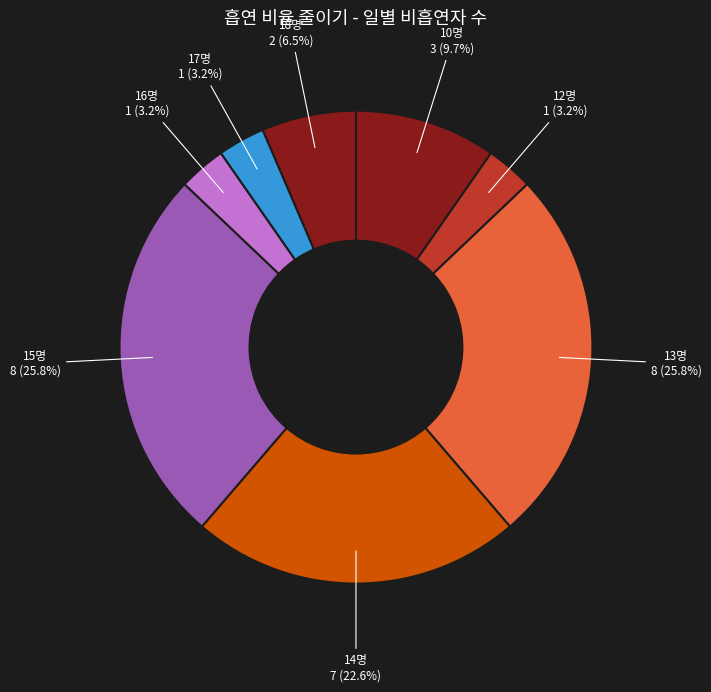

Combined, do 15명 and 14명 account for over 50%?

No